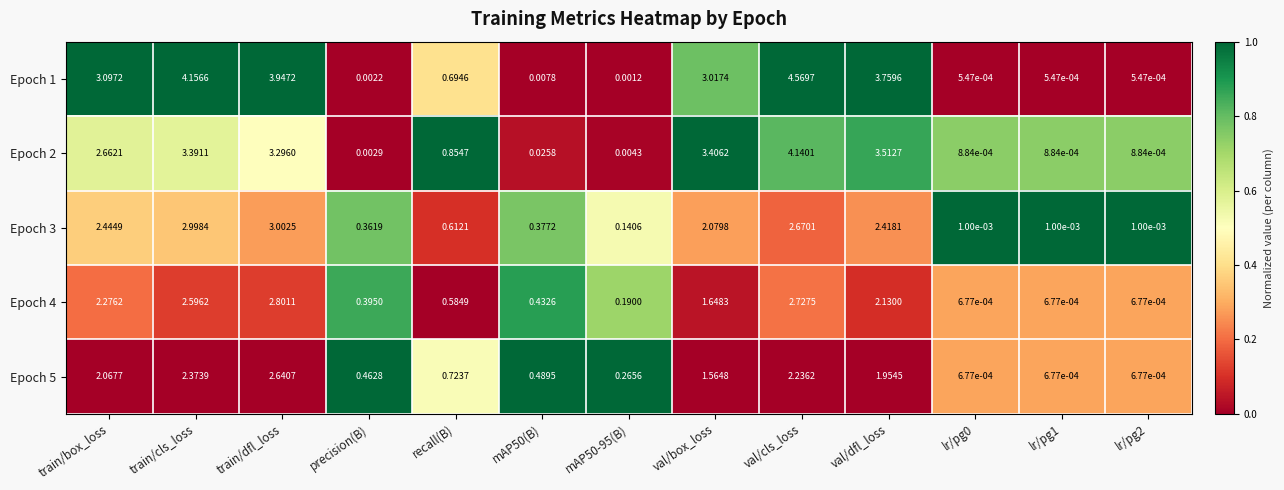

At which category is the sum across all series the highest?

val/cls_loss